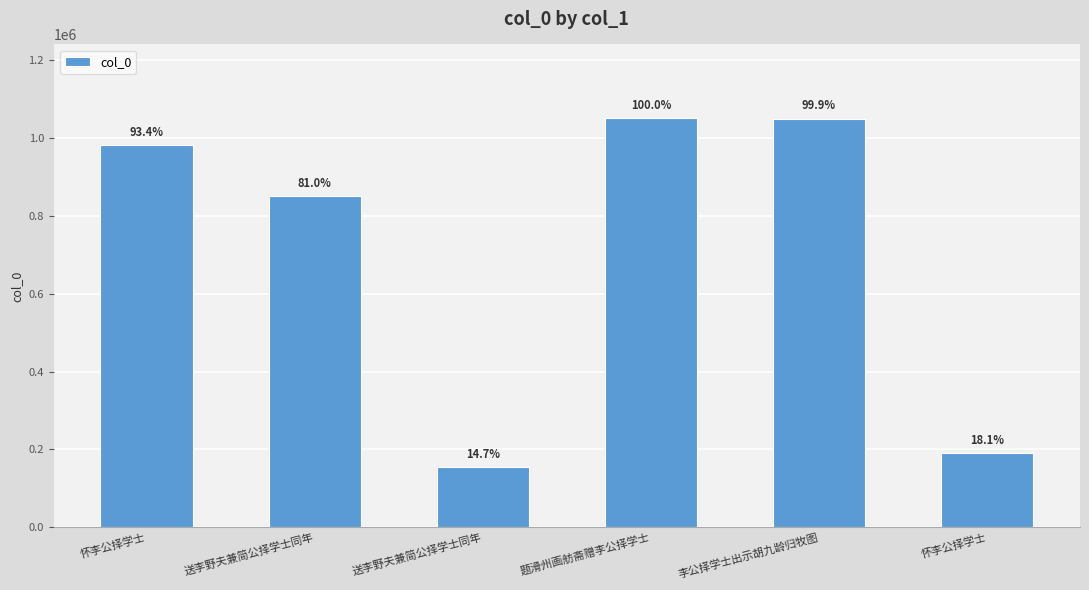

Rank the categories by value from highest to lowest.

题滑州画舫斋赠李公择学士, 李公择学士出示胡九龄归牧图, 怀李公择学士, 送李野夫兼简公择学士同年, 怀李公择学士, 送李野夫兼简公择学士同年